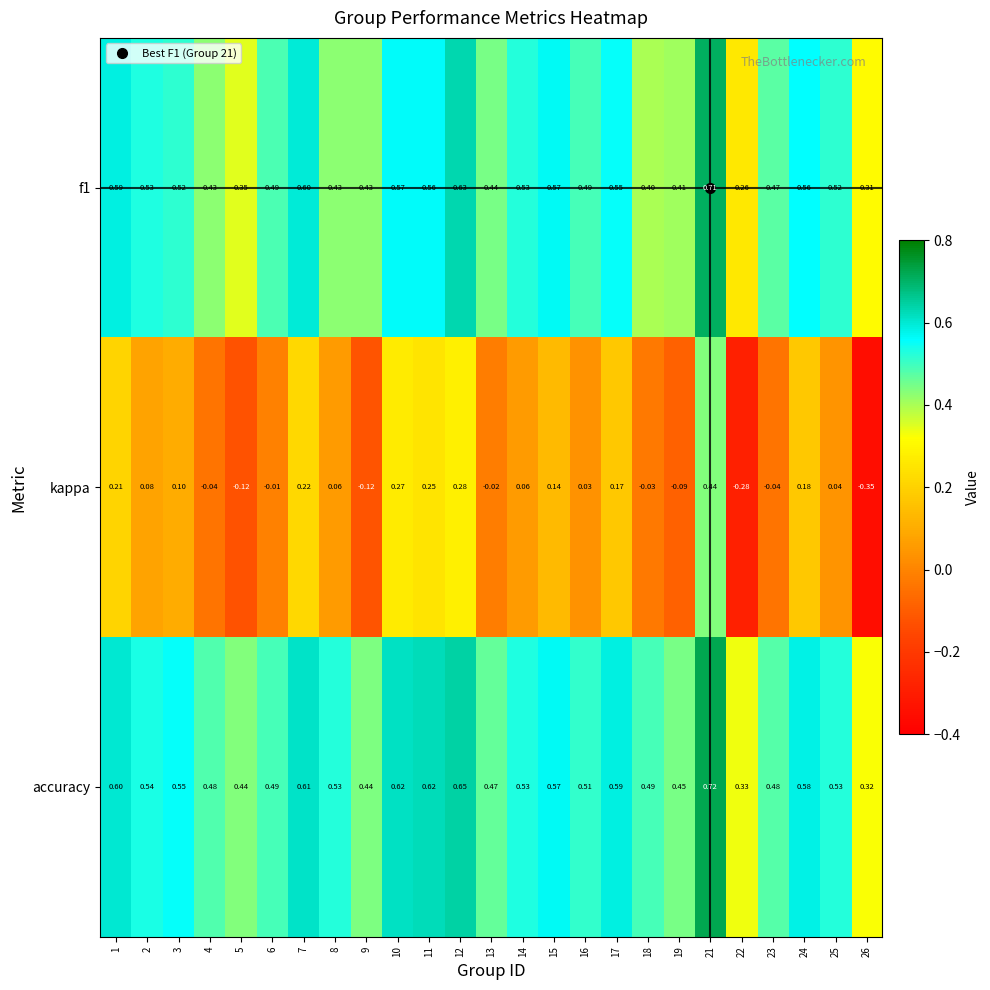

How many distinct data groups are displayed?

3